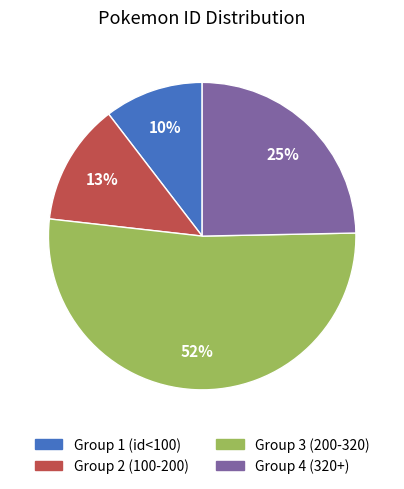

To the nearest percent, what is the average slice percentage?

25%